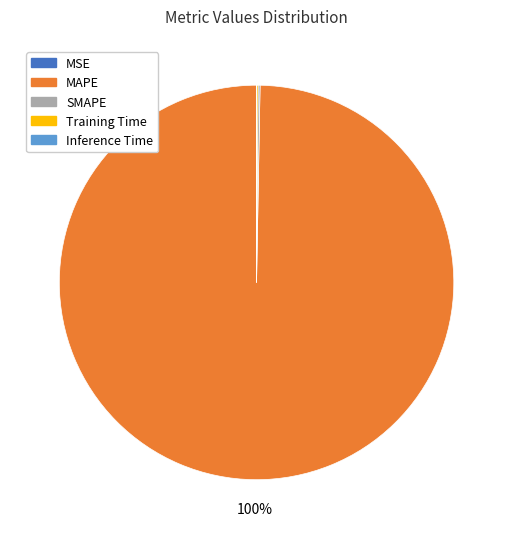

To the nearest percent, what percentage of the pie is MAPE?

100%